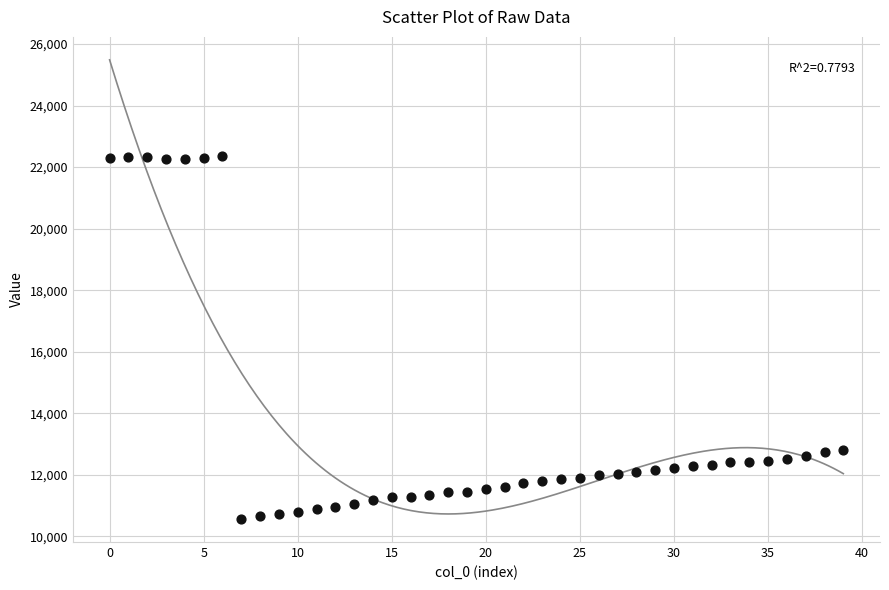

What is the range of Y values (max minus min)?

11798